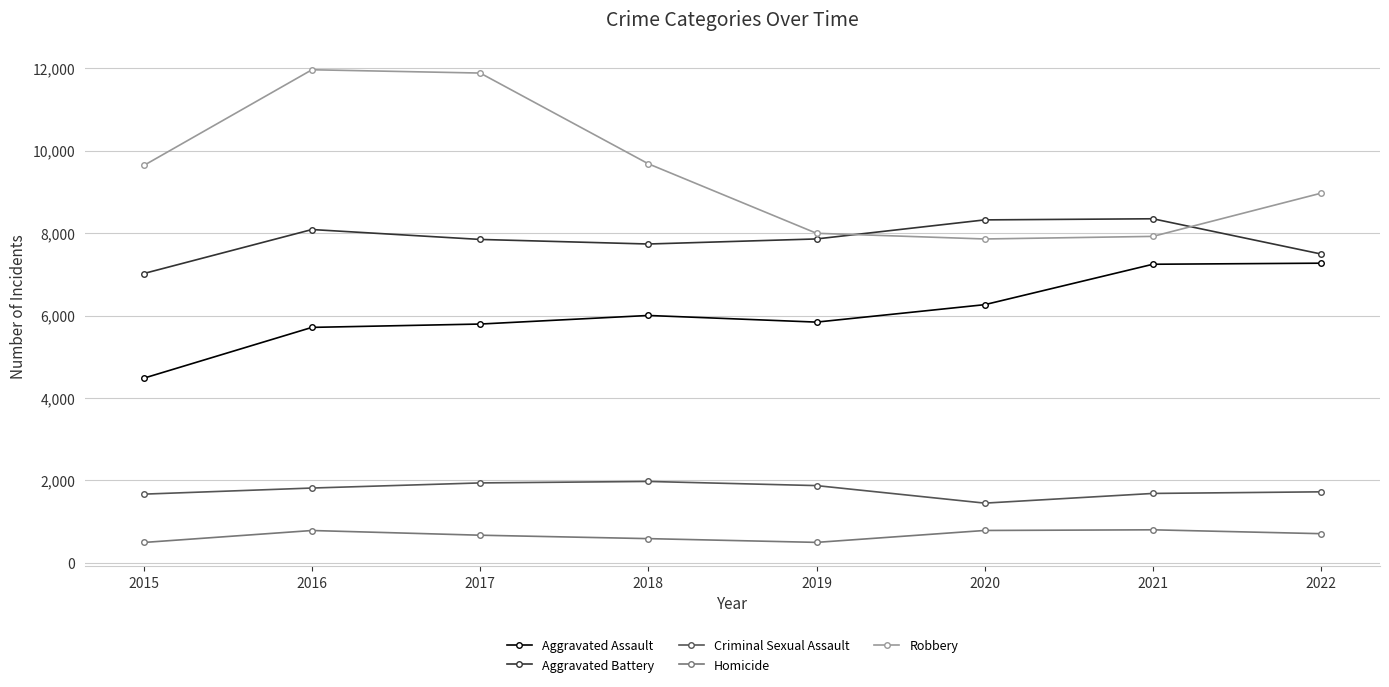

What is the value of the Aggravated Assault point at the 4th from the left?

6001